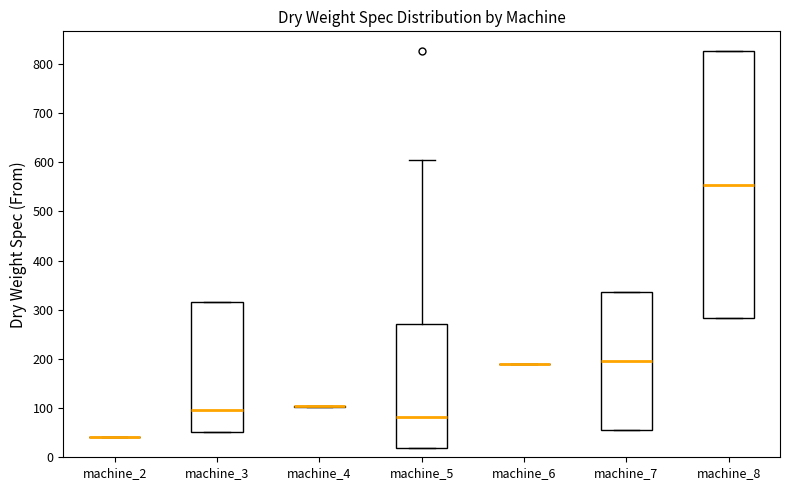

Comparing the boxes themselves (not the whiskers), which one is the tallest?

machine_8